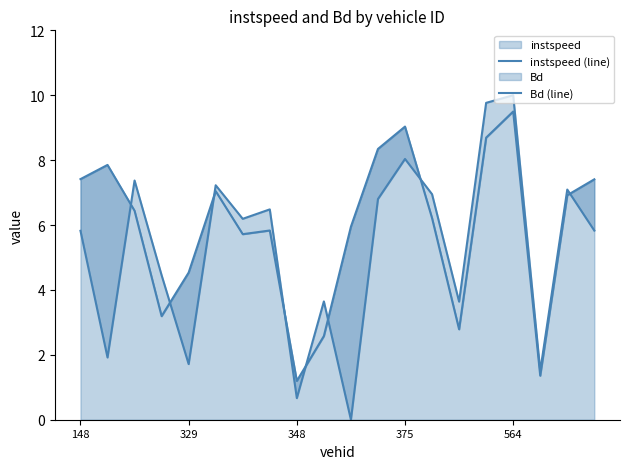

Which series has the widest spread of values?

instspeed (line)